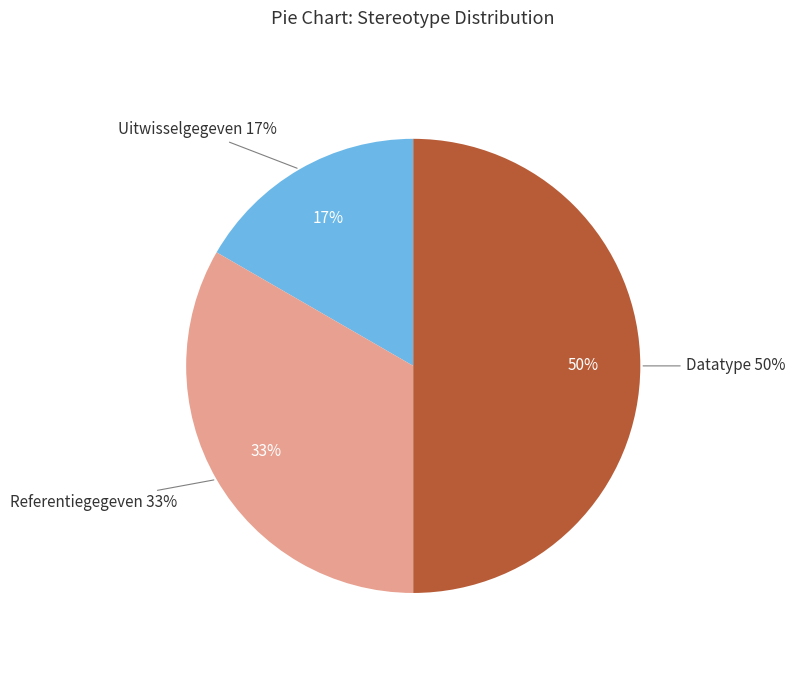

How much of the chart is everything except Uitwisselgegeven?

83.3%